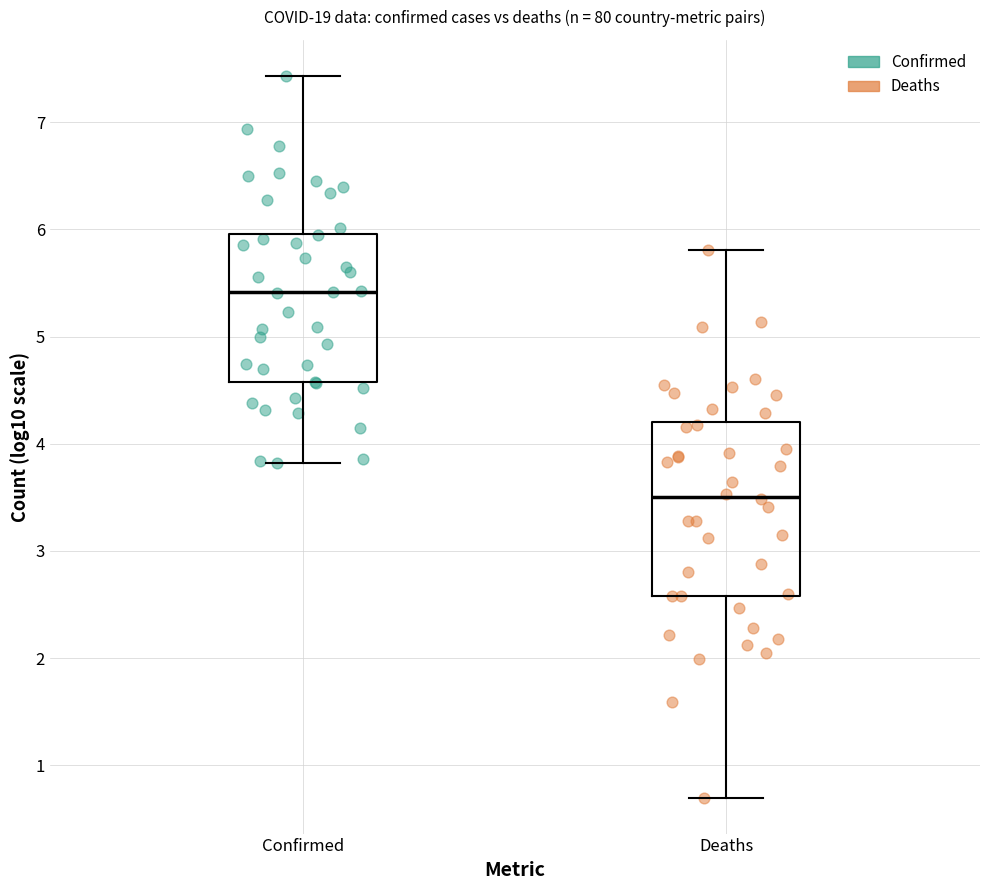

Comparing the boxes themselves (not the whiskers), which one is the tallest?

Deaths